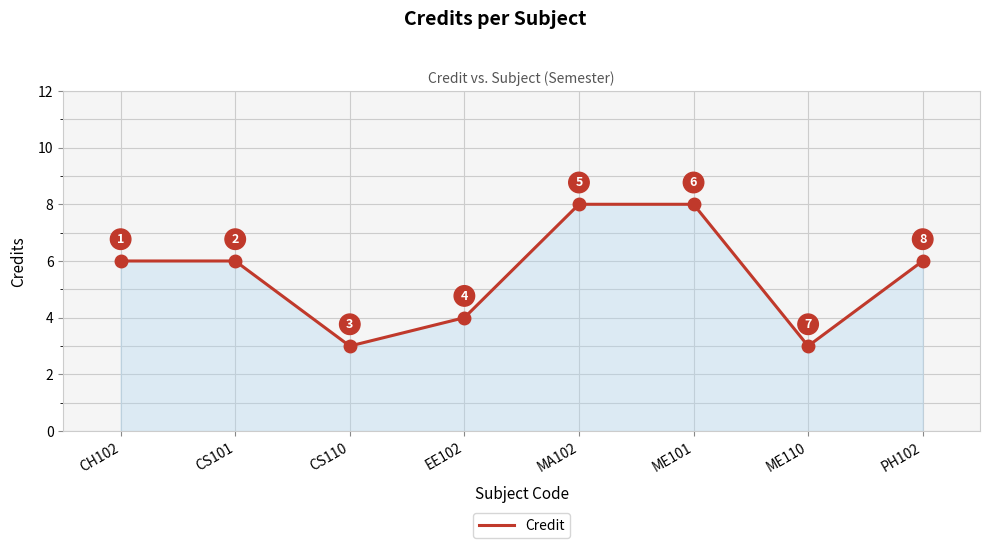

Reading left to right, list all the values displayed in this chart.

CH102=6	CS101=6	CS110=3	EE102=4	MA102=8	ME101=8	ME110=3	PH102=6